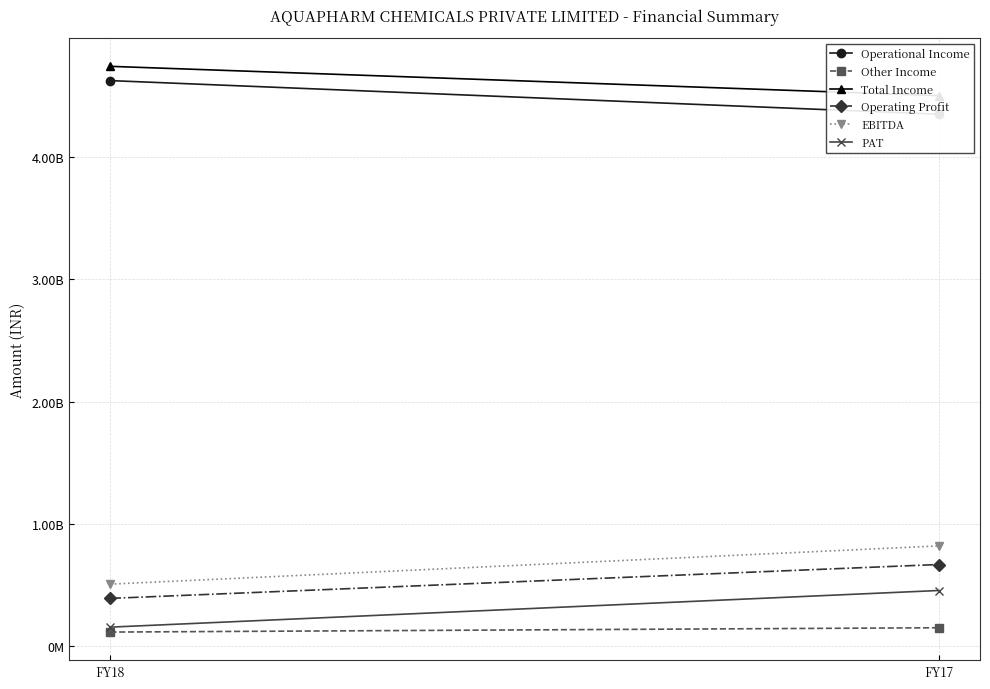

List the series in order of their peak value, lowest first.

Other Income, PAT, Operating Profit, EBITDA, Operational Income, Total Income